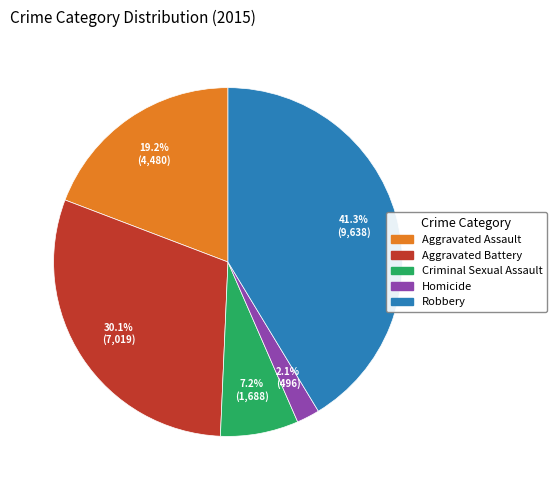

How many segments does this pie chart have?

5